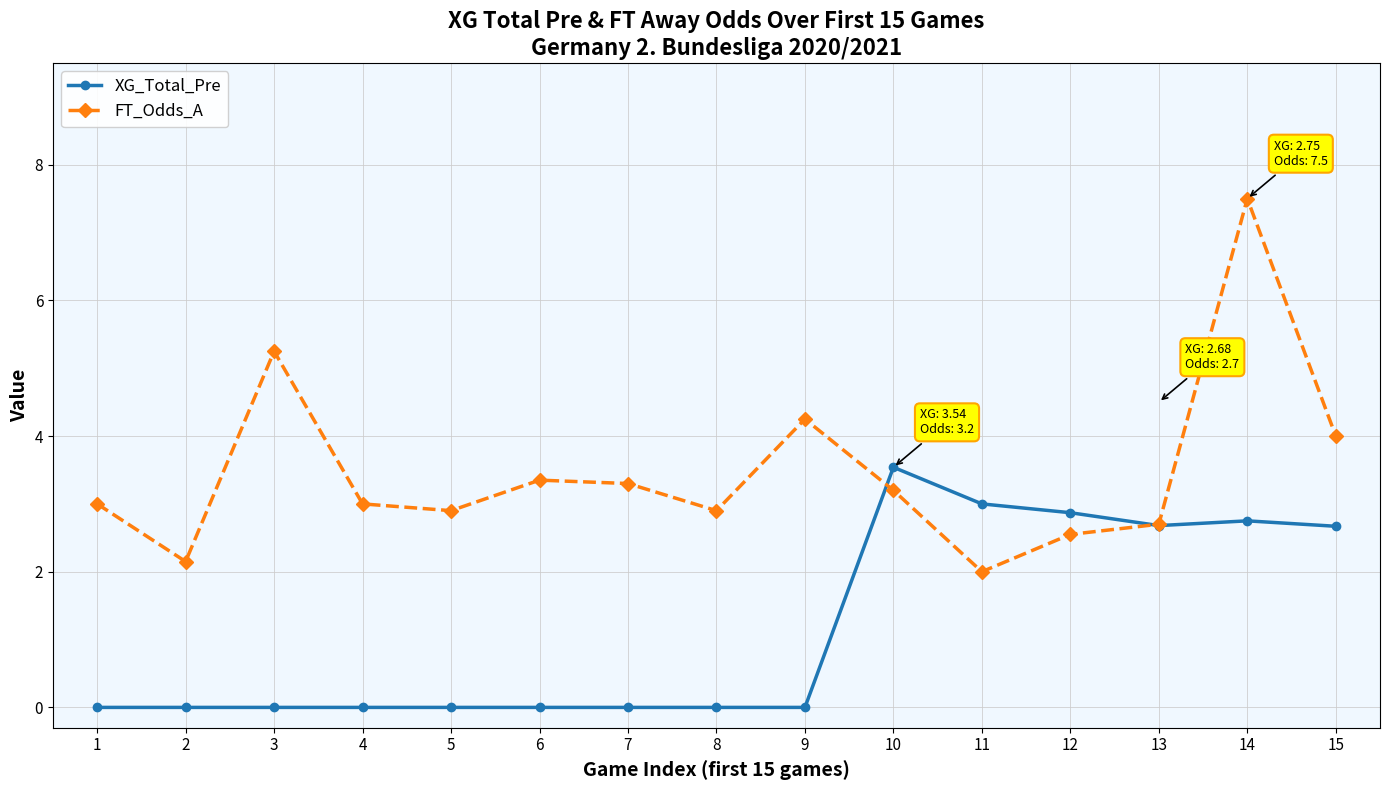

Where is FT_Odds_A nearest to the value 4?

15